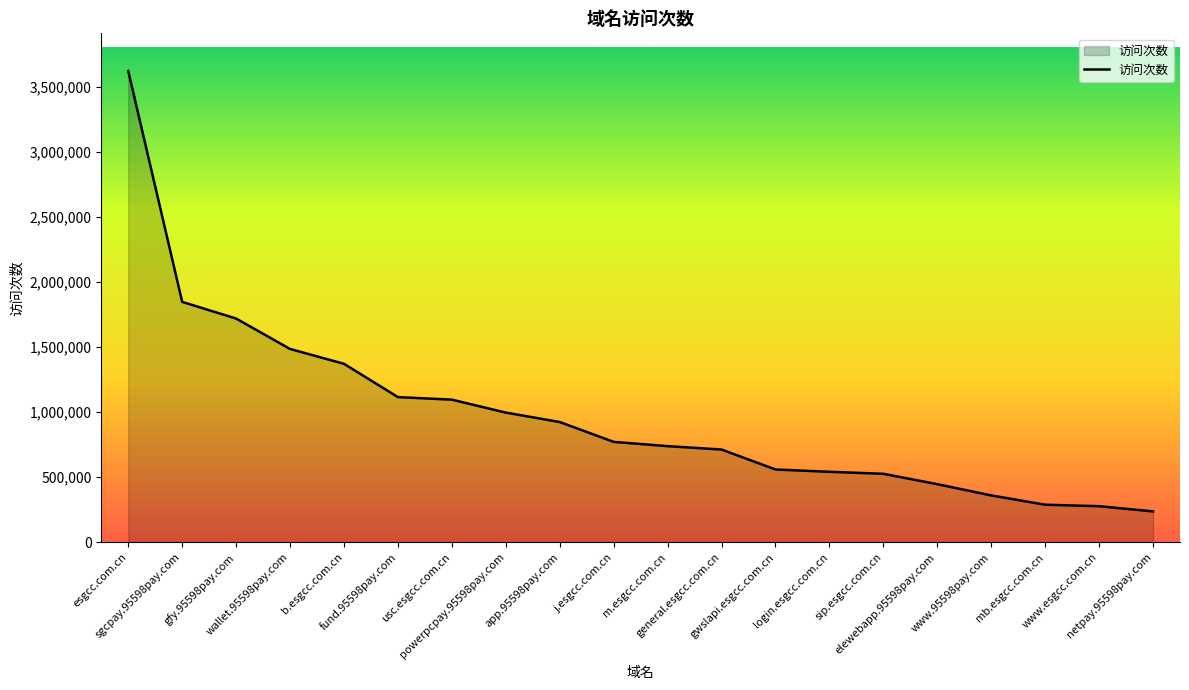

Count the number of data series in this chart.

1